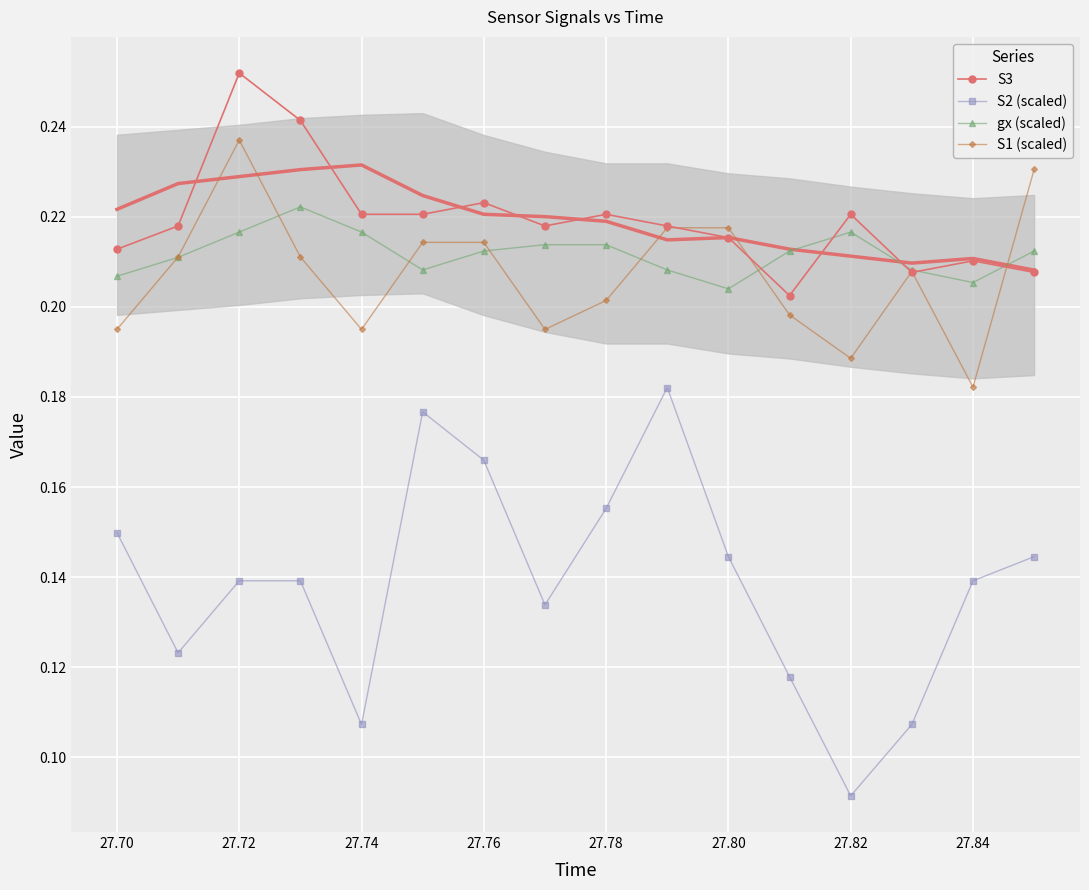

At which category does S3 reach its first local peak?

27.72